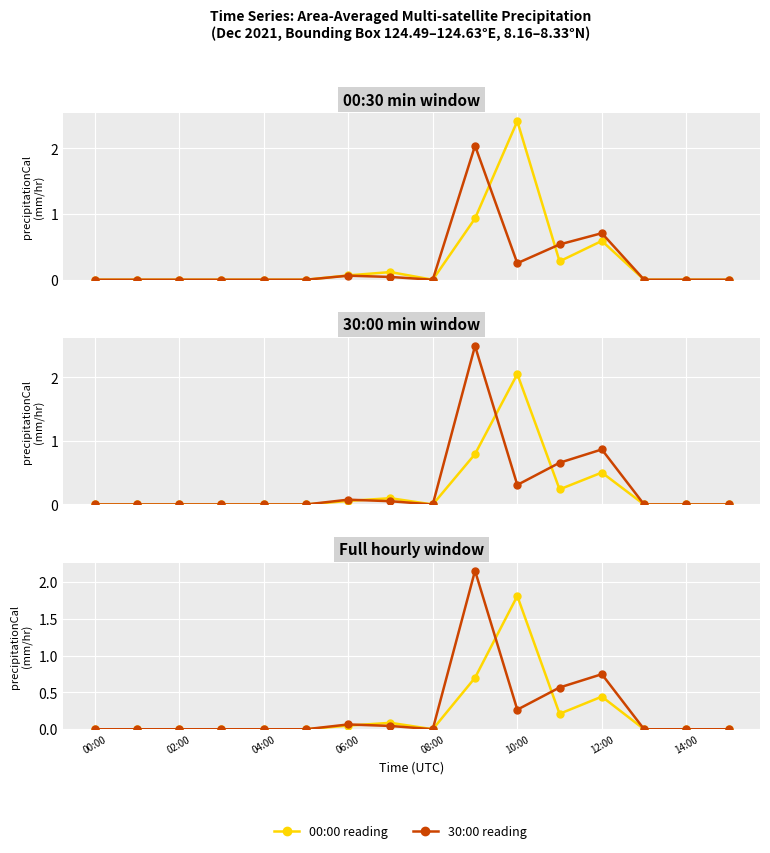

Which series has the largest total across all categories?

30:00 reading